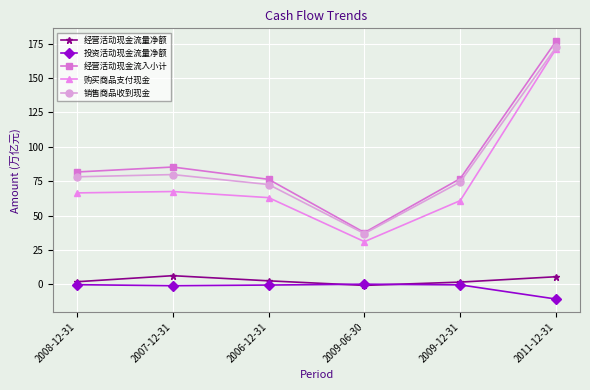

Does the chart have visible grid lines?

Yes